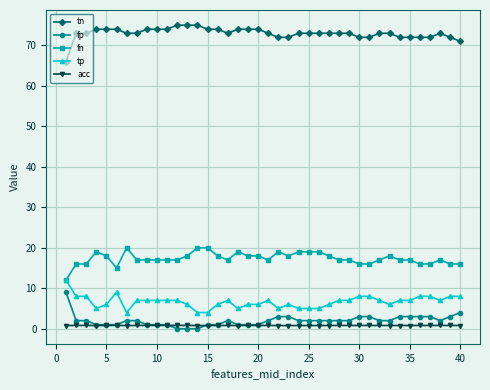

Which series has the largest total across all categories?

tn